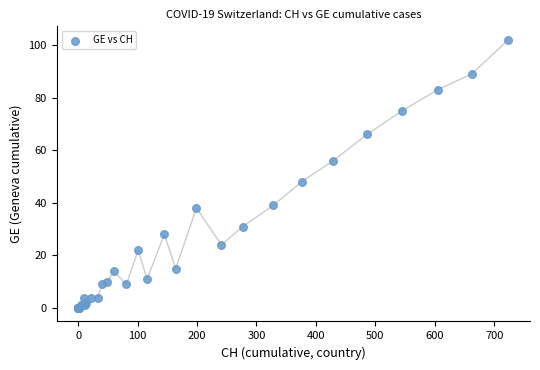

What Y value in the scatter plot is closest to 51?

48